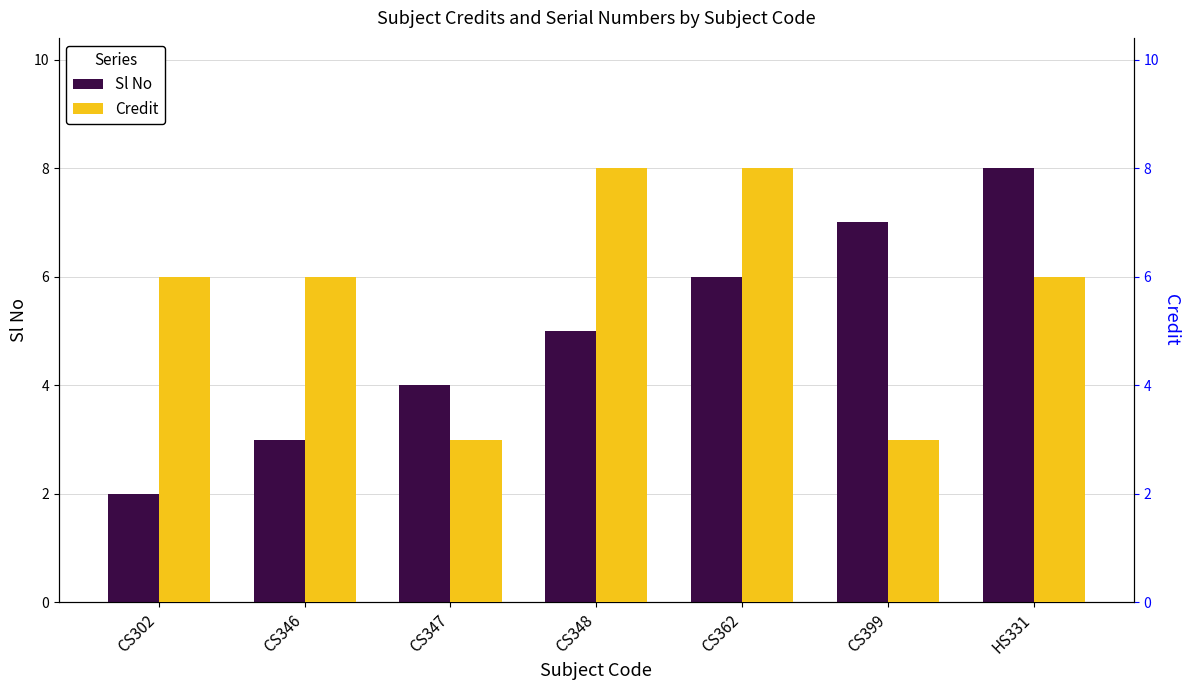

Rank the series at HS331 from highest to lowest value.

Sl No, Credit